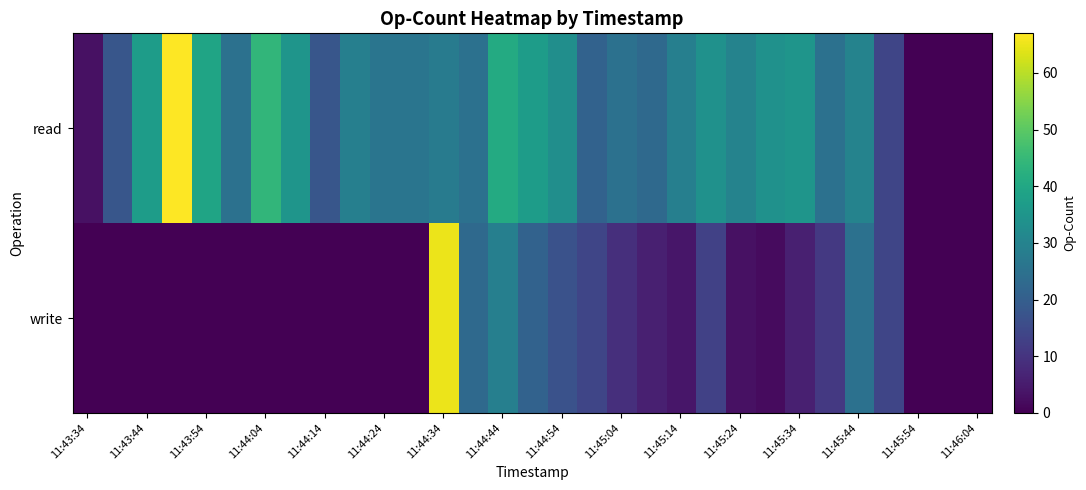

List the series in order of their peak value, highest first.

read, write